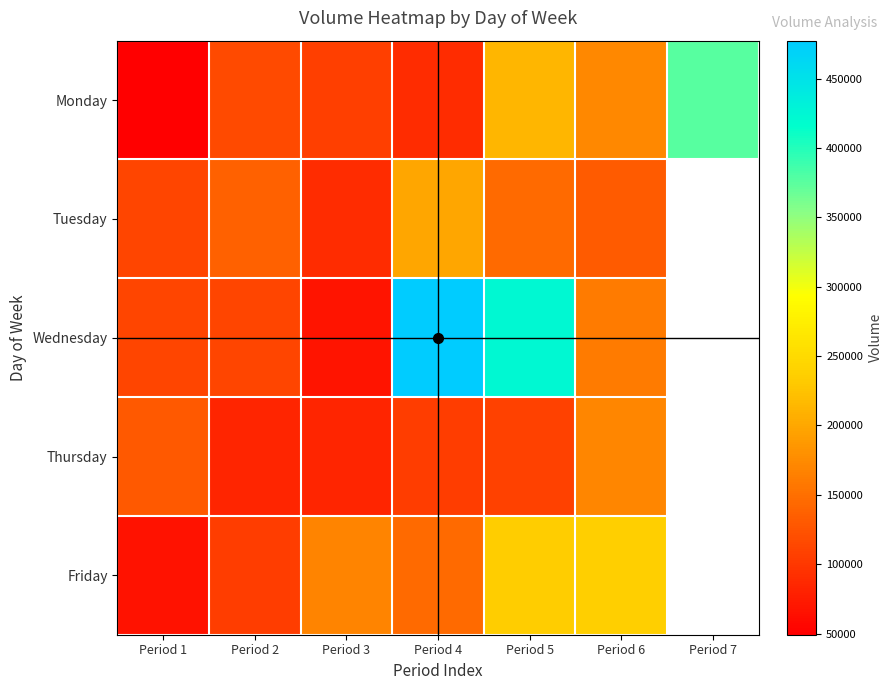

The value of Wednesday at Period 3 is 67595.0. True or false?

True